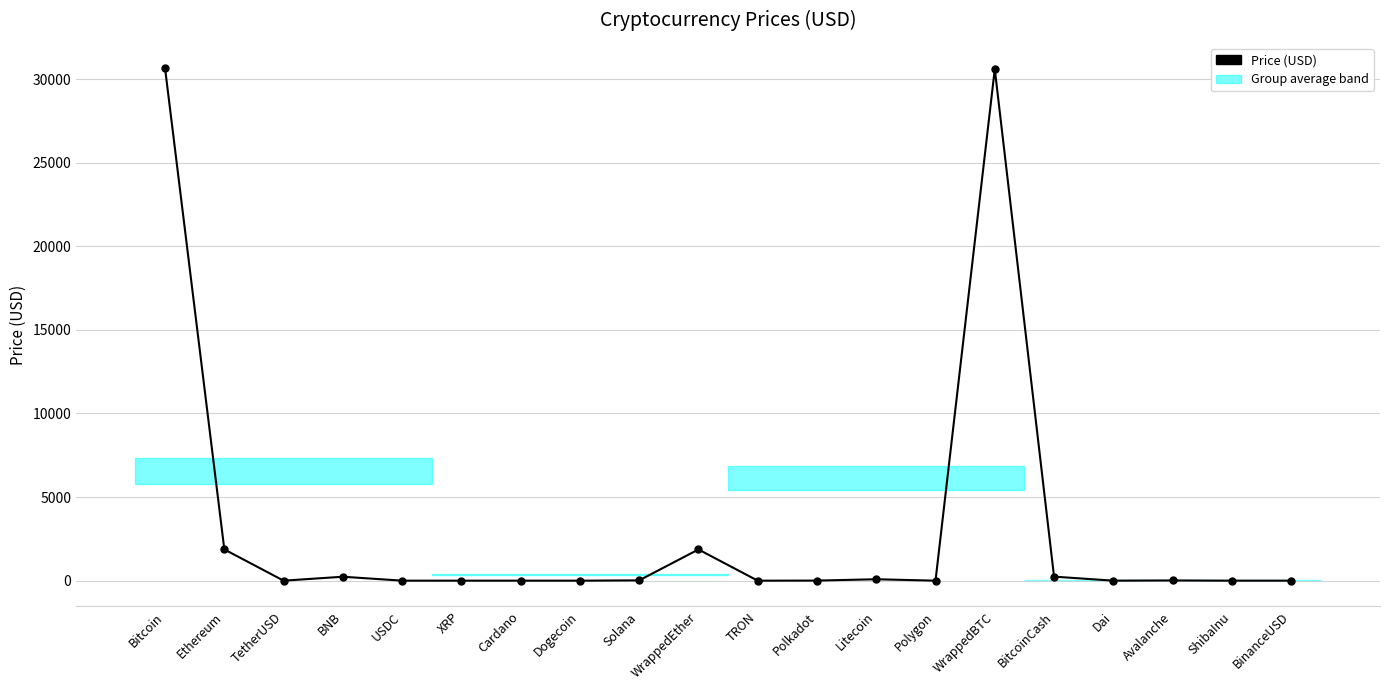

True or false: the data shows 0.0 at ShibaInu.

True